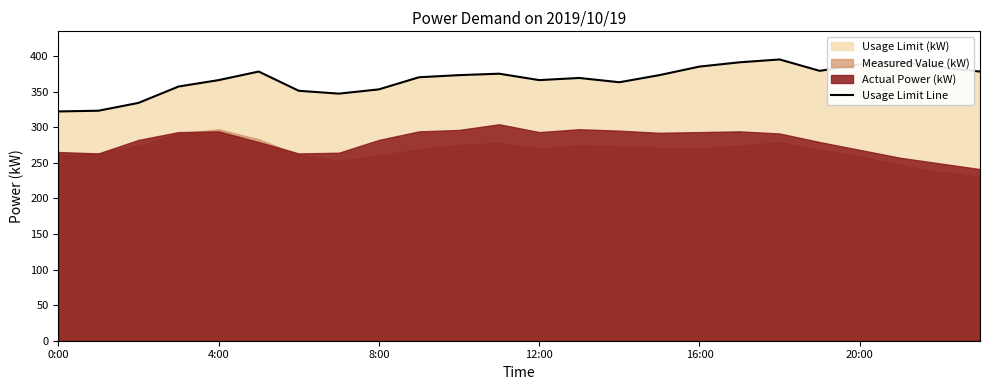

What is the average value?

367